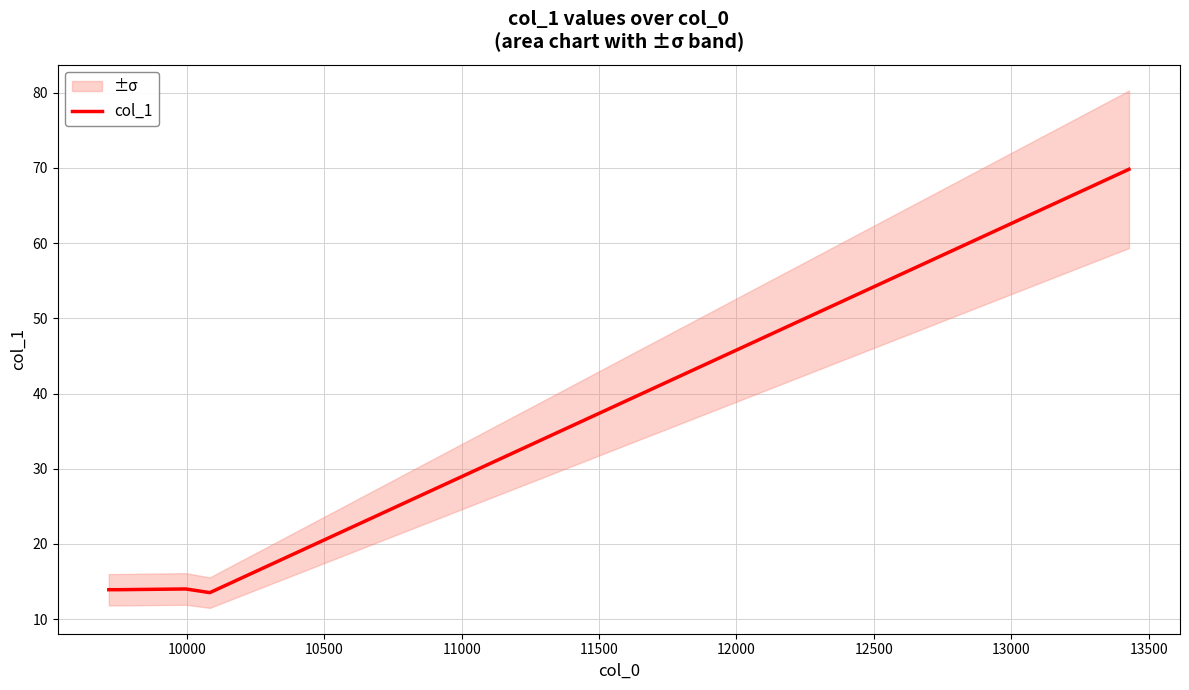

What is the maximum value for col_1?

69.8